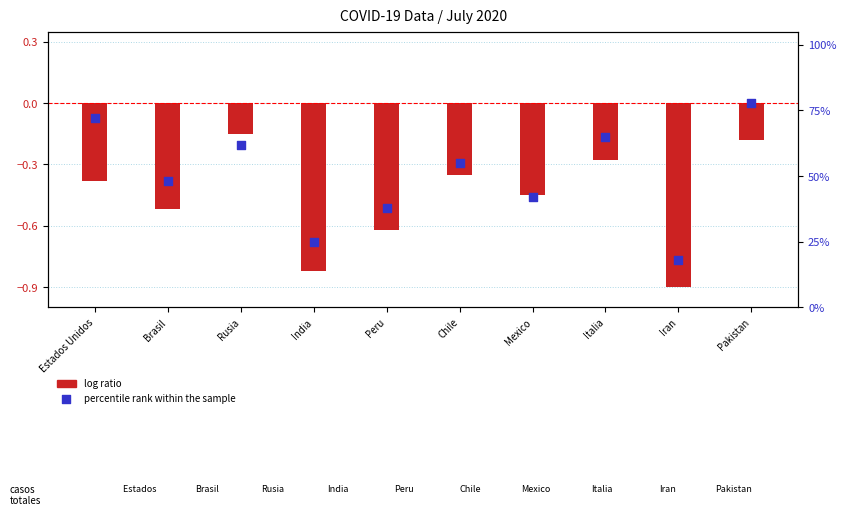

At how many categories does at least one series exceed 0?

10